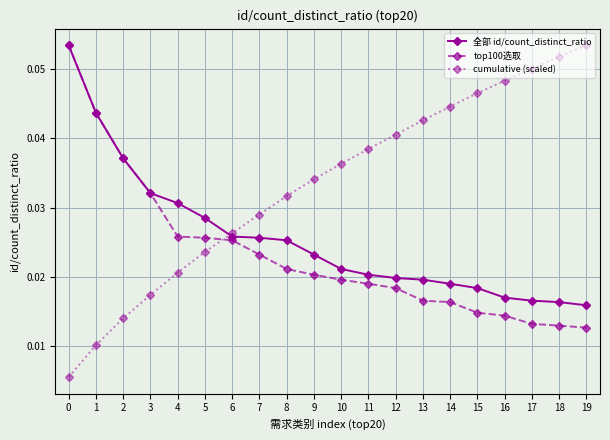

Rank the series at 18 from highest to lowest value.

cumulative (scaled), 全部 id/count_distinct_ratio, top100选取